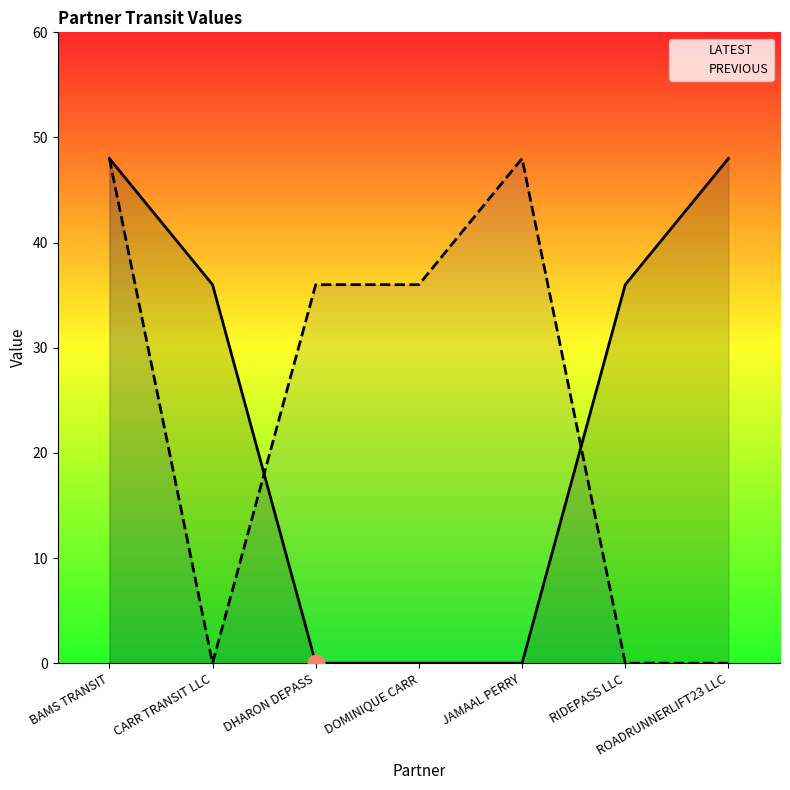

Between which two adjacent categories do PREVIOUS and LATEST first intersect?

CARR TRANSIT LLC and DHARON DEPASS